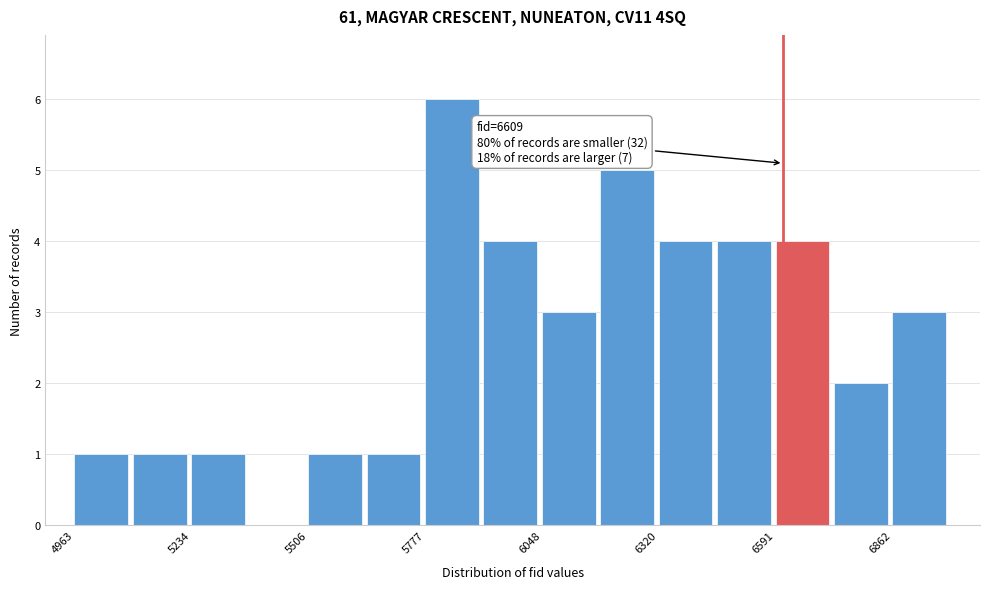

Read against the x-axis, roughly where is the centre of the tallest bar?

5850